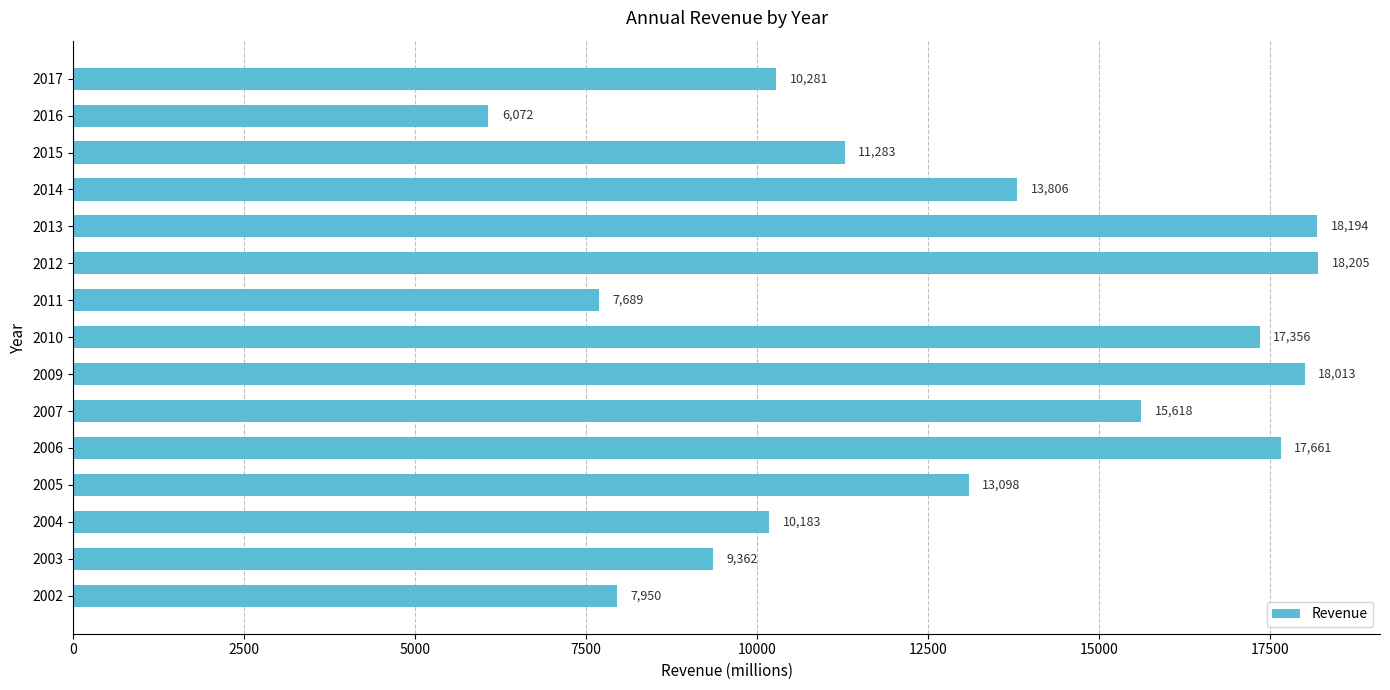

How many series are shown in this chart?

1